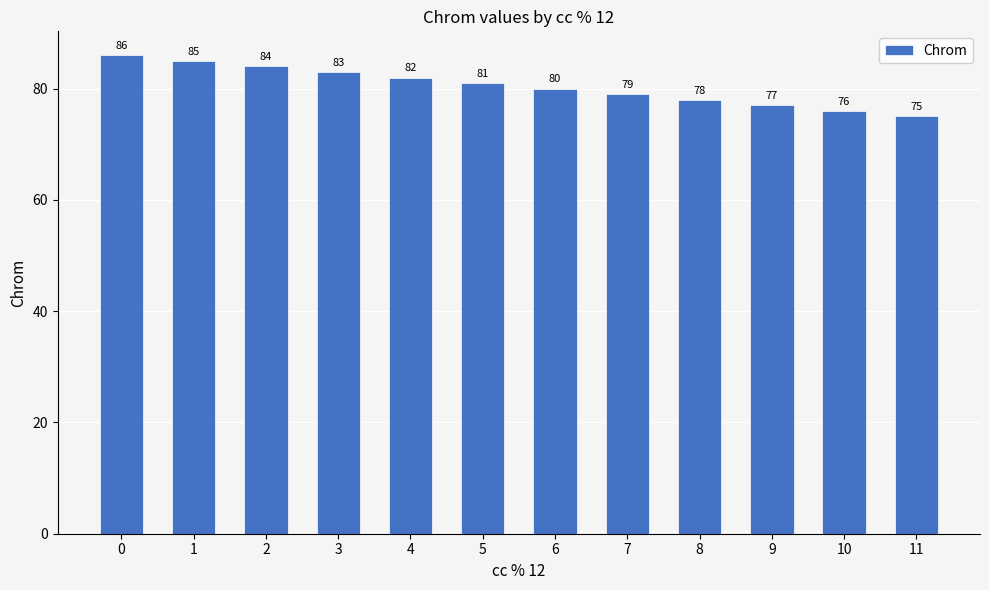

What is the change in value from 3 to 10?

-7